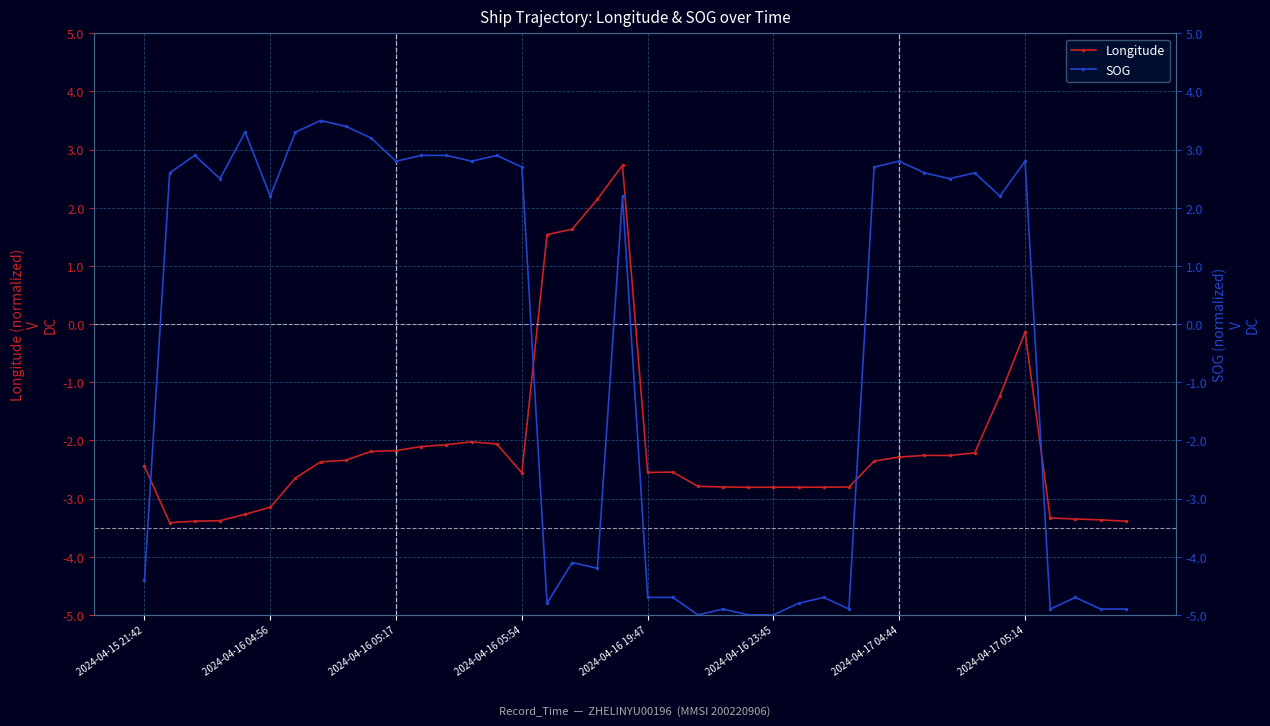

At how many categories does at least one series exceed -2?

26